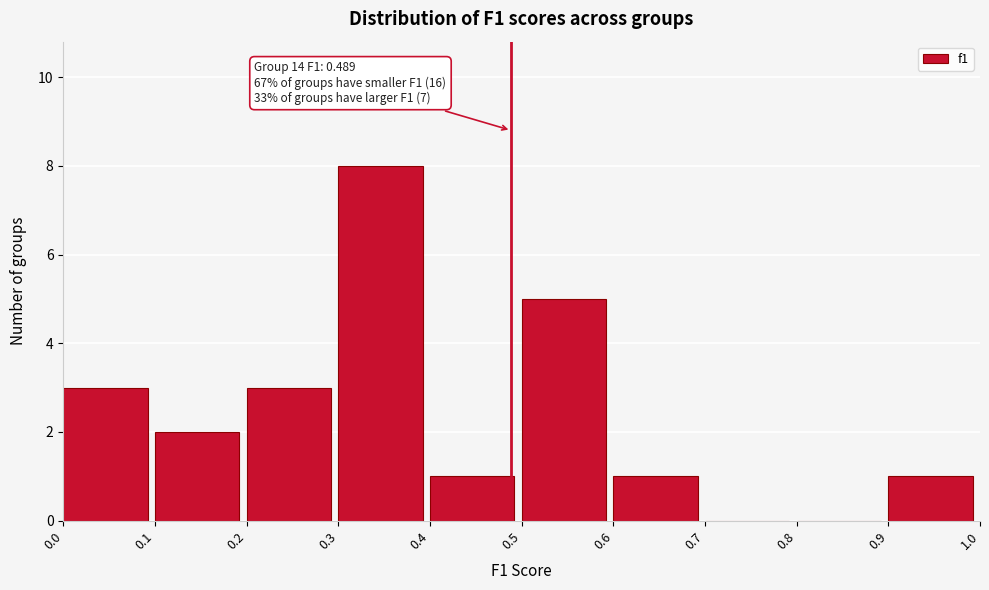

Which range on the x-axis has the tallest bar?

0.3 to 0.4